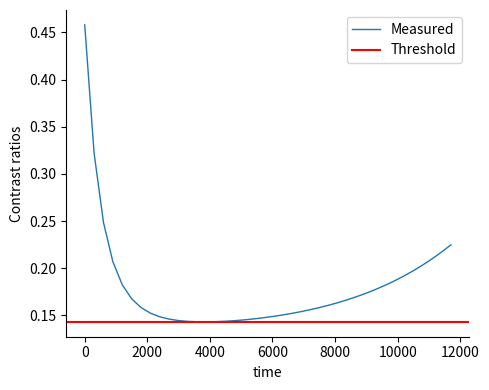

Rank the categories by value from highest to lowest.

0, 300, 600, 11700, 11400, 11100, 900, 10800, 10500, 10200, 9900, 1200, 9600, 9300, 9000, 8700, 1500, 8400, 8100, 7800, 7500, 1800, 7200, 6900, 2100, 6600, 6300, 6000, 2400, 5700, 5400, 2700, 5100, 3000, 4800, 4500, 3300, 4200, 3600, 3900